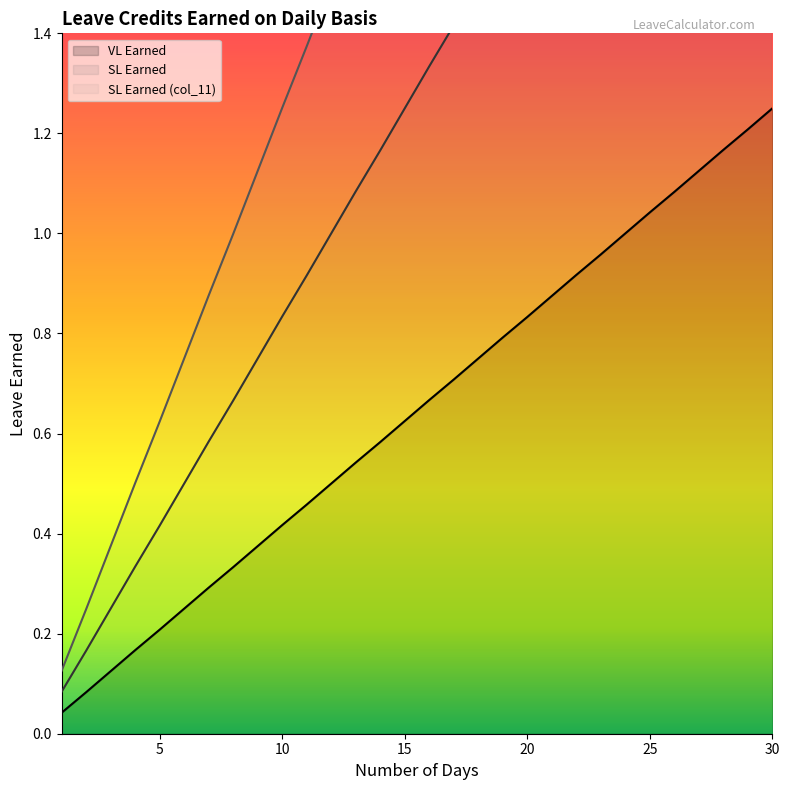

True or false: SL Earned (col_11) and SL Earned intersect in this chart.

False